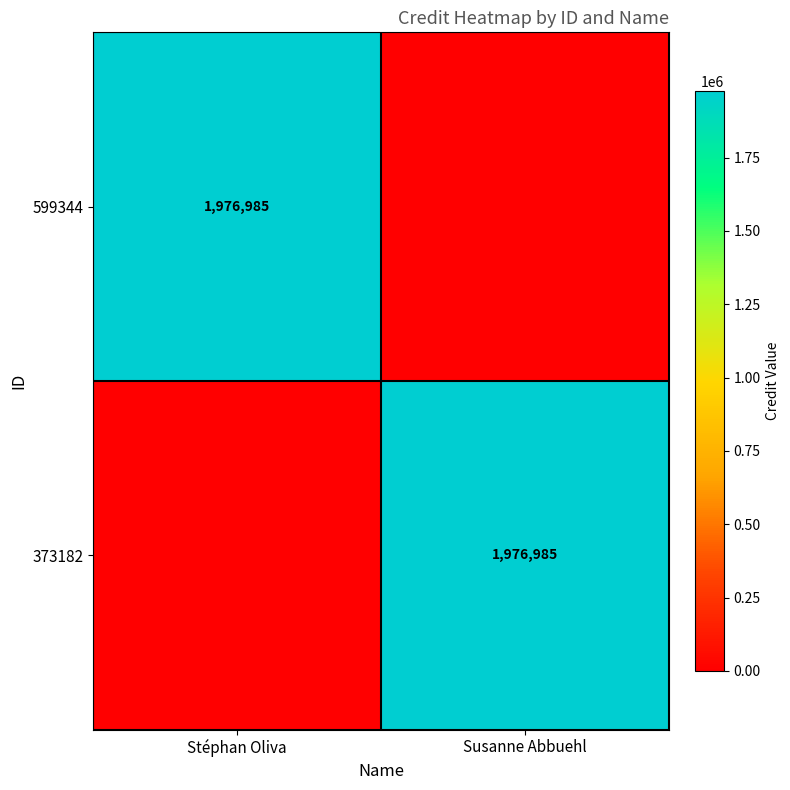

True or false: 373182 has a value of 1976985 at Susanne Abbuehl.

True